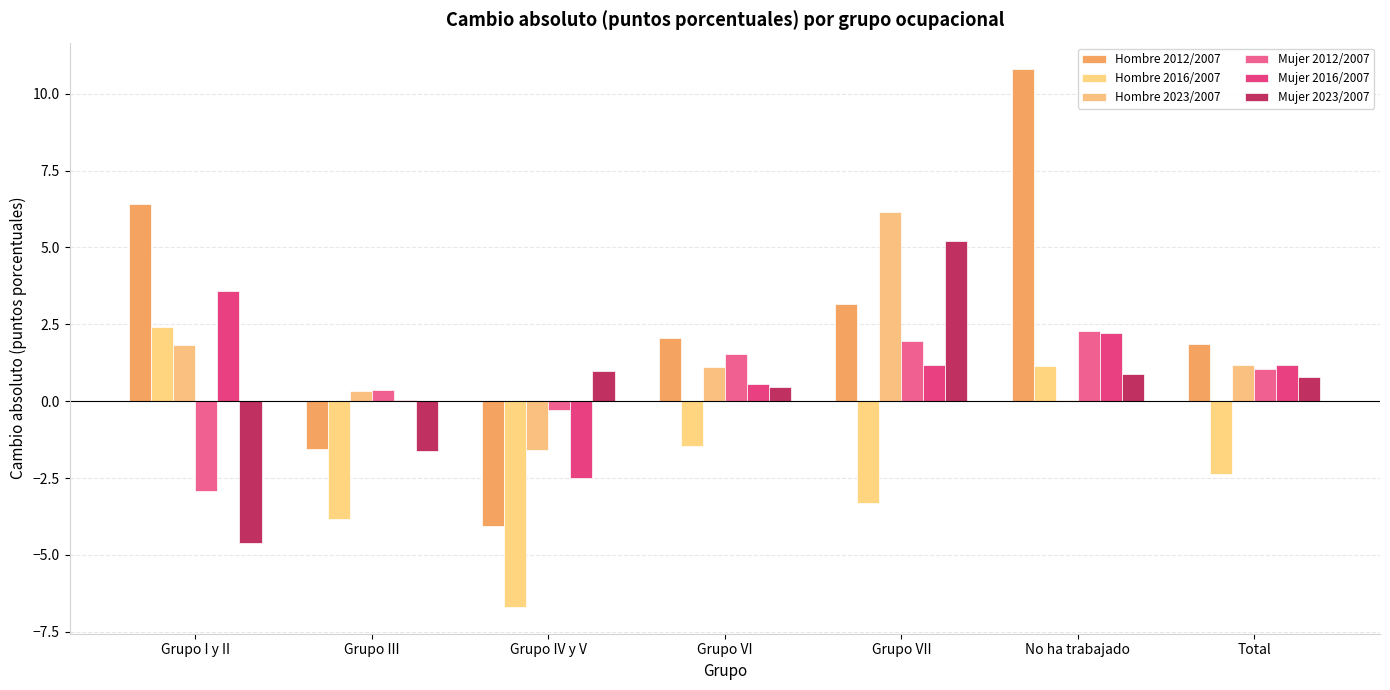

The Hombre 2023/2007 series shows 1.2 at Total. True or false?

True